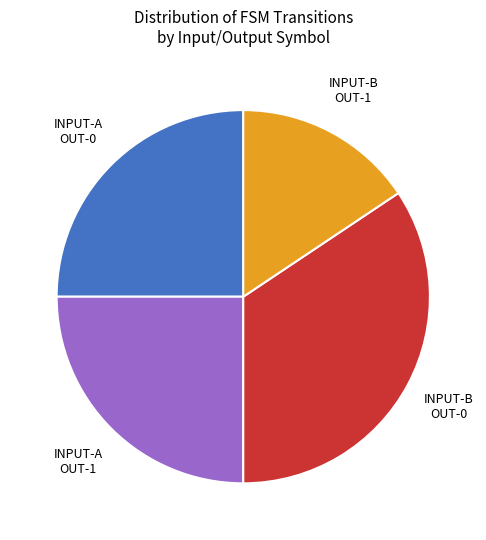

Does any single category account for the majority?

No